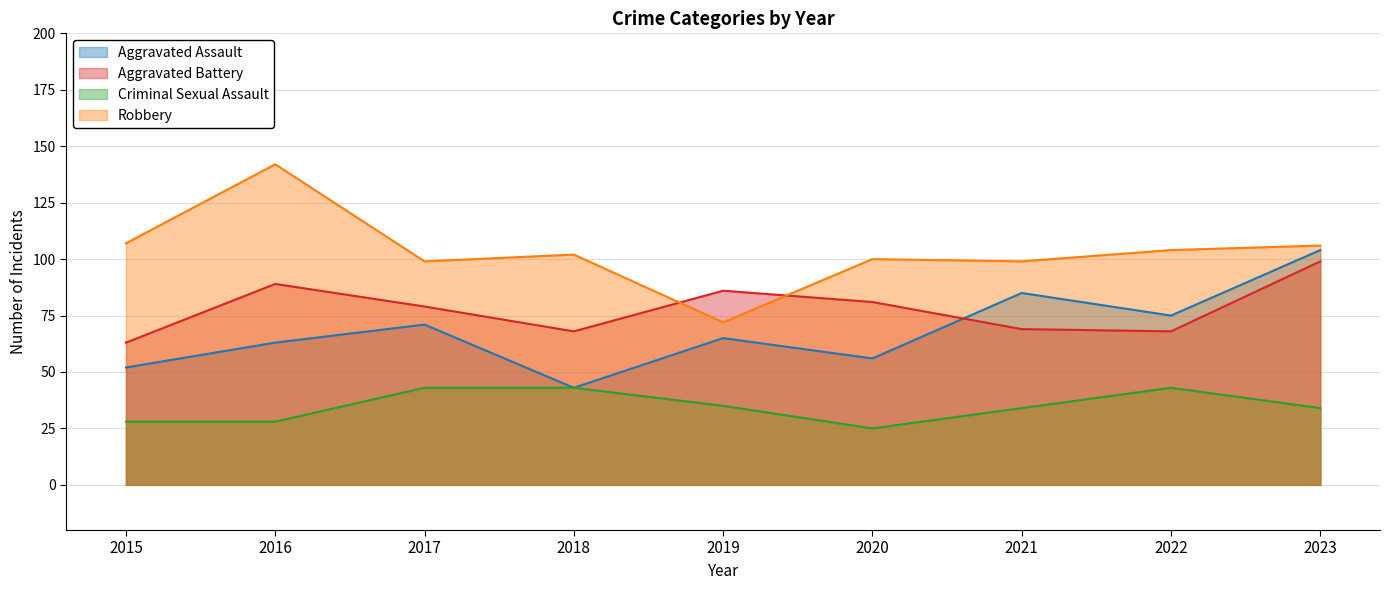

Rank the series at 2017 from highest to lowest value.

Robbery, Aggravated Battery, Aggravated Assault, Criminal Sexual Assault